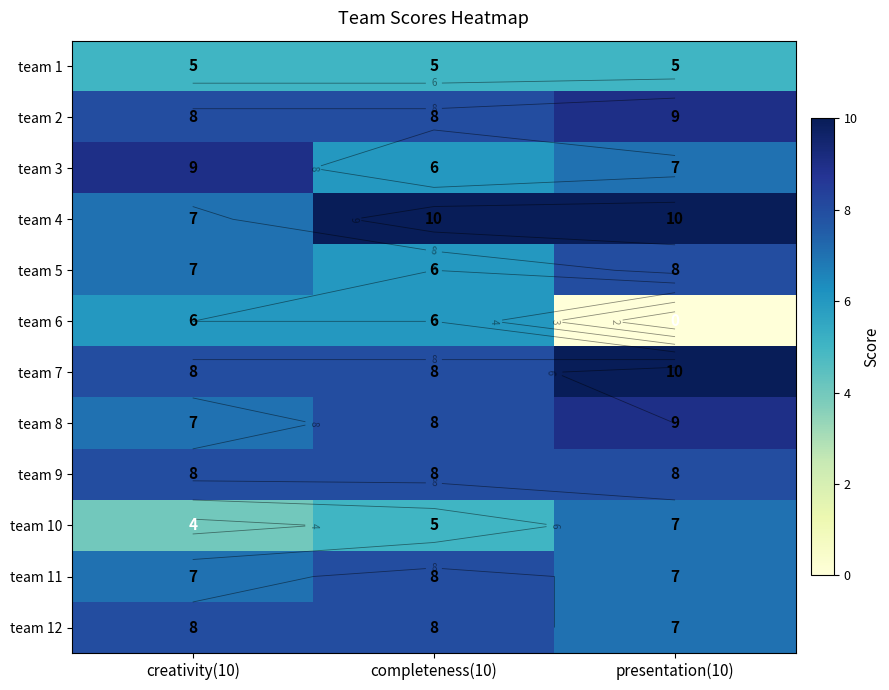

Which series changed the most between creativity(10) and completeness(10)?

team 3